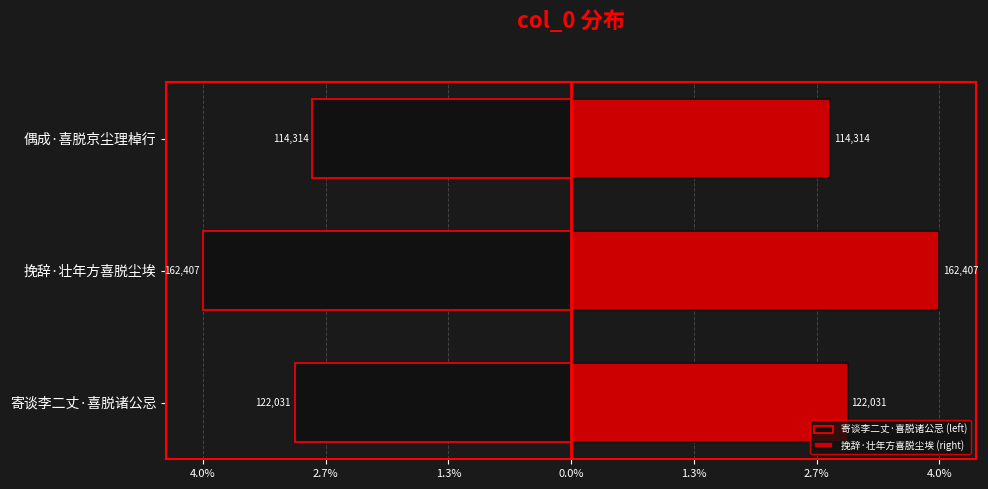

Which series changed the most between 寄谈李二丈·喜脱诸公忌 and 挽辞·壮年方喜脱尘埃?

寄谈李二丈·喜脱诸公忌 (left)